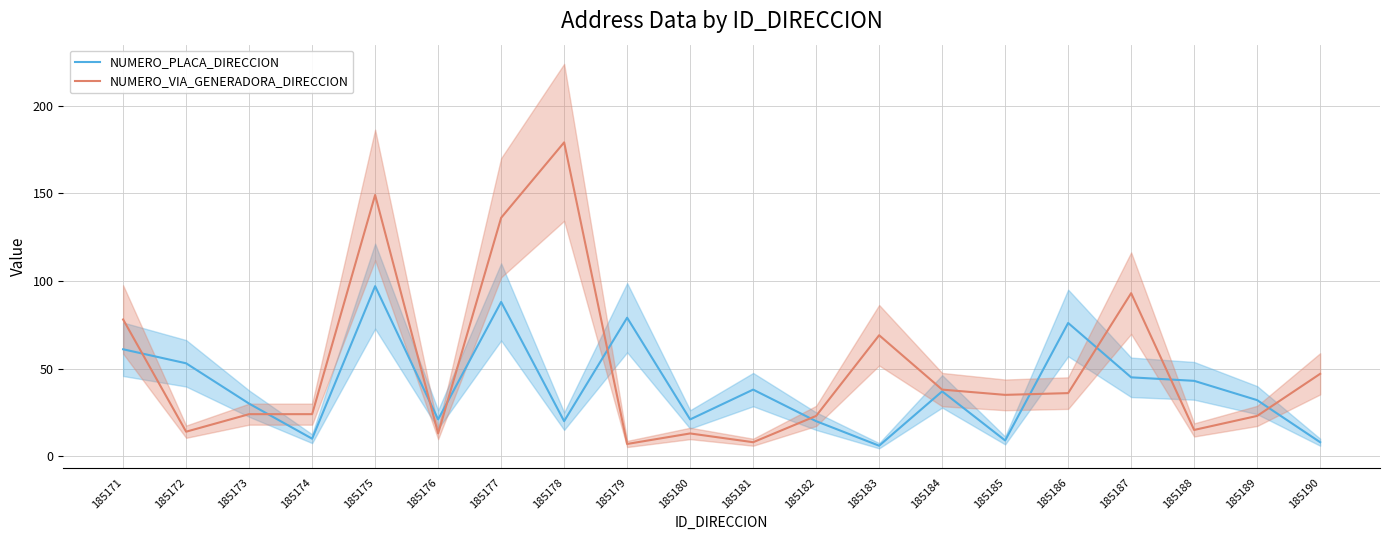

At which category does NUMERO_VIA_GENERADORA_DIRECCION reach its first local peak?

185175